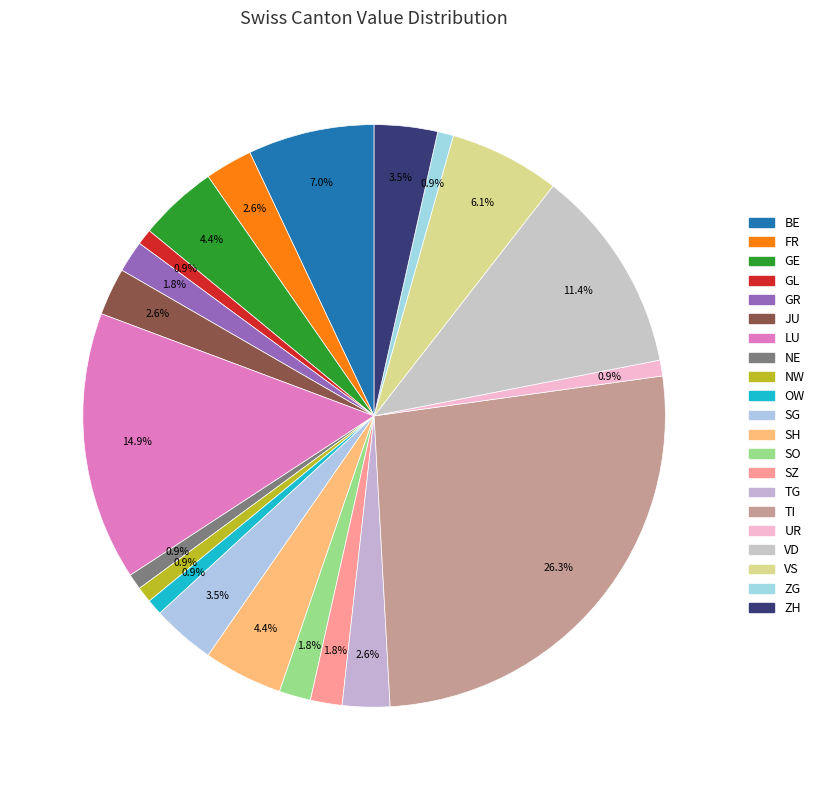

Count the number of slices in the pie.

21